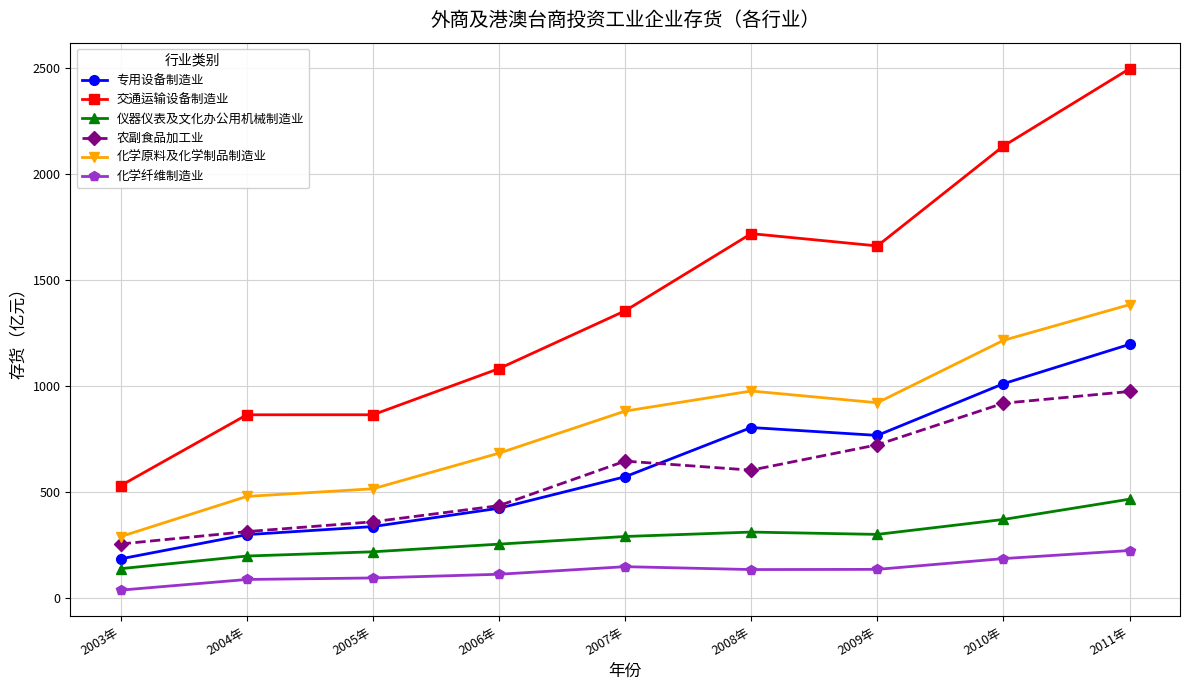

Is it true that 交通运输设备制造业 equals 288.2 at 2006年?

False